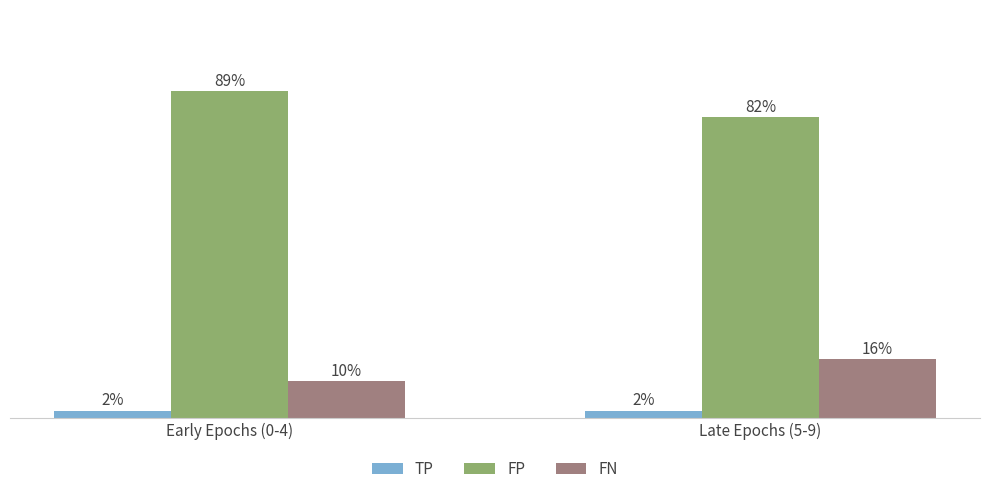

List the series in order of their peak value, lowest first.

TP, FN, FP